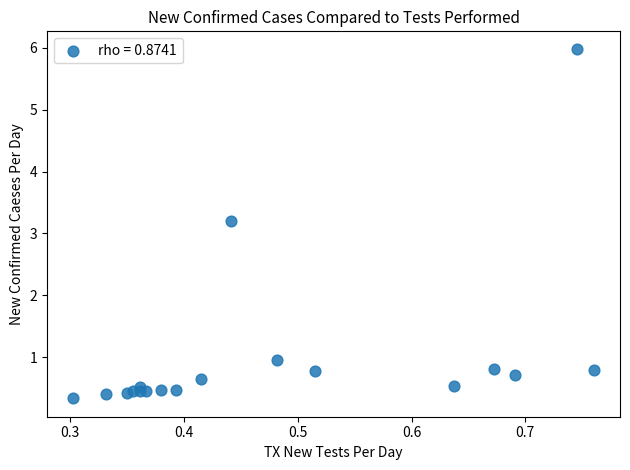

What Y value in the scatter plot is closest to 3?

3.2